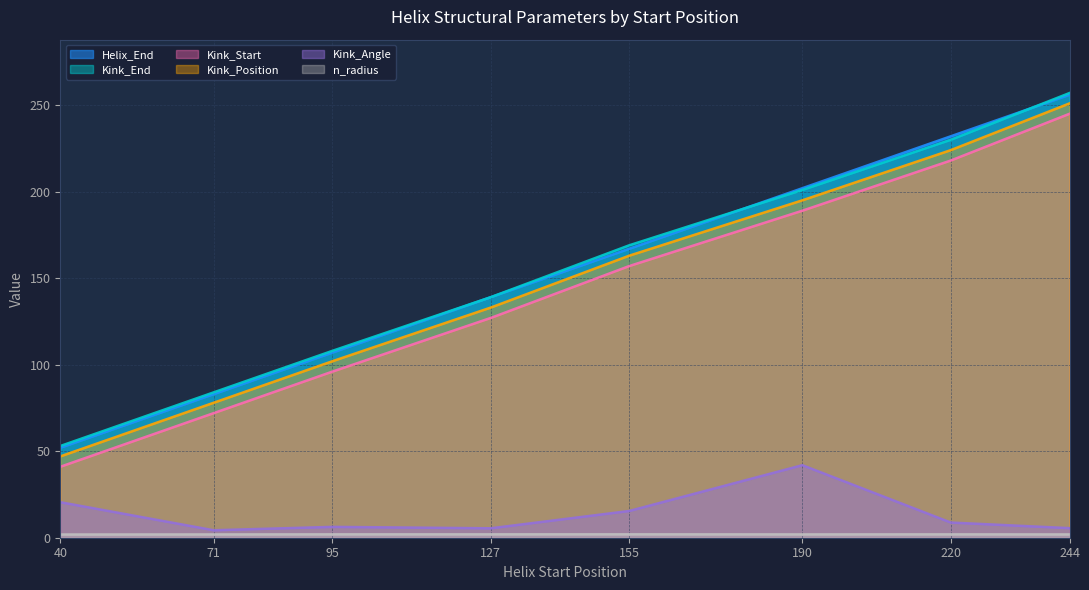

Between 40 and 95, which series saw the biggest shift?

Helix_End